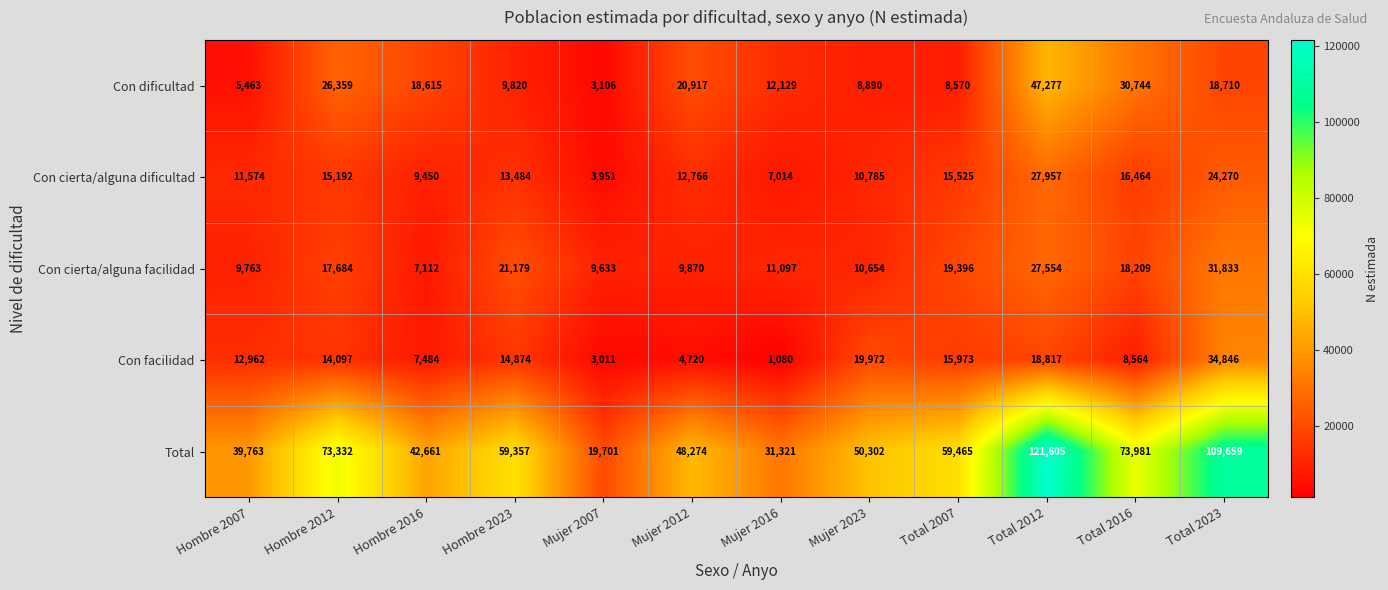

What is the sum of all Con dificultad values?

210600